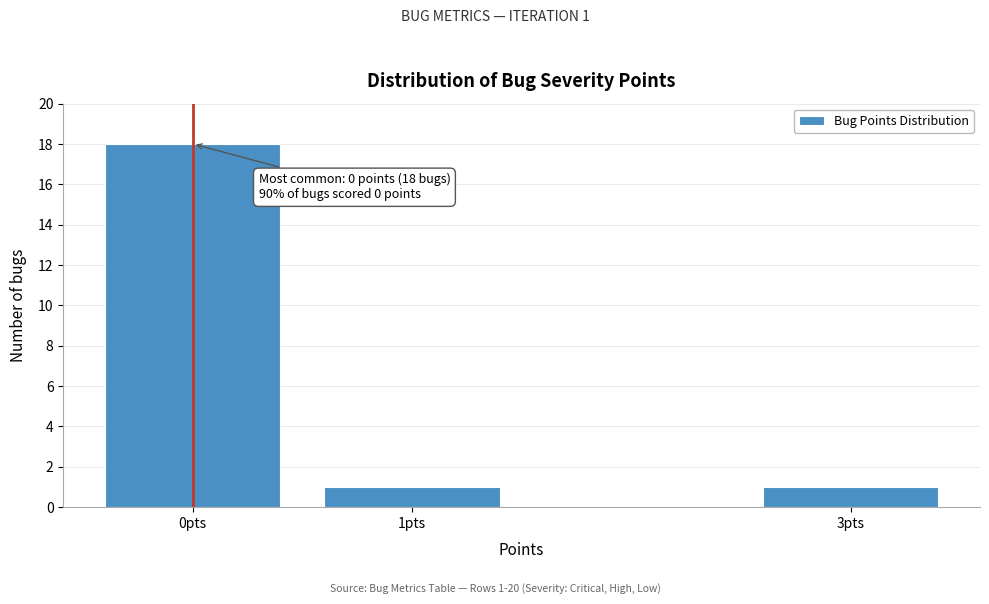

Reading right to left, extract all data points from this chart.

3pts=1	1pts=1	0pts=18